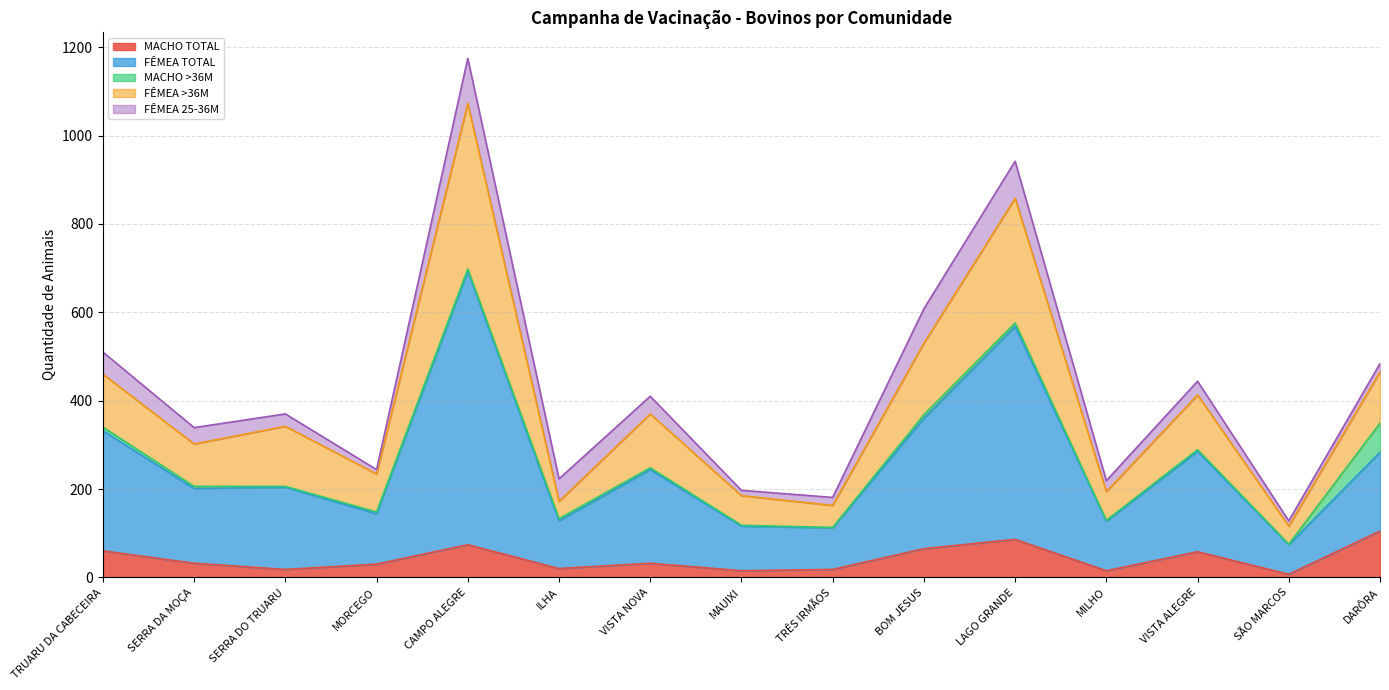

What is the maximum value for MACHO TOTAL?

105